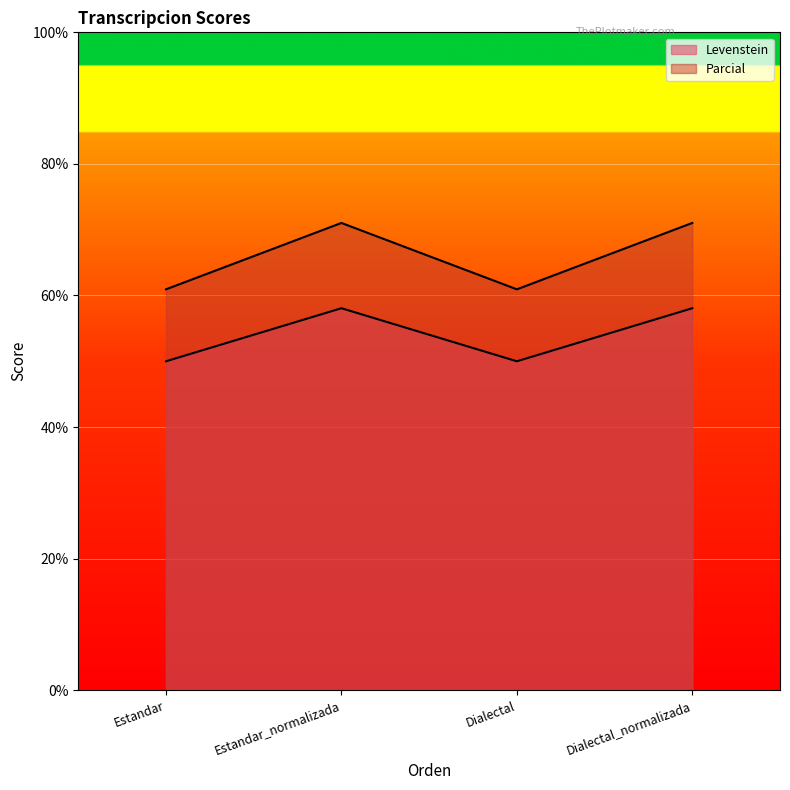

What is the label of the 4th point from the left?

Dialectal_normalizada